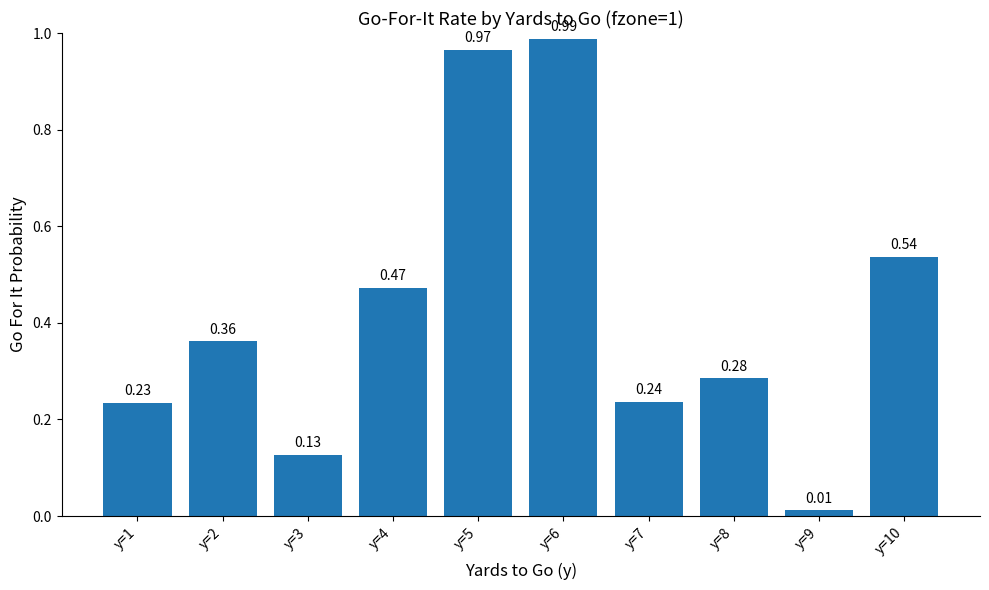

Are the bars grouped side by side (vs. stacked)?

No